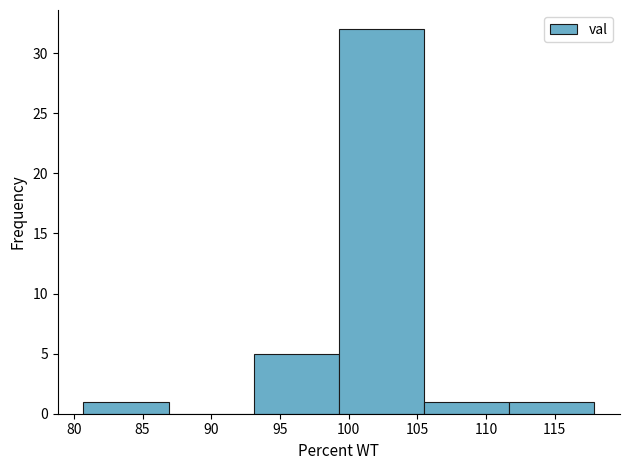

How tall is the bar that spans 80.5 to 87.0 on the x-axis? Neither the bar edges nor the heights are printed on the chart, so give them approximately, as read against the axes.

1